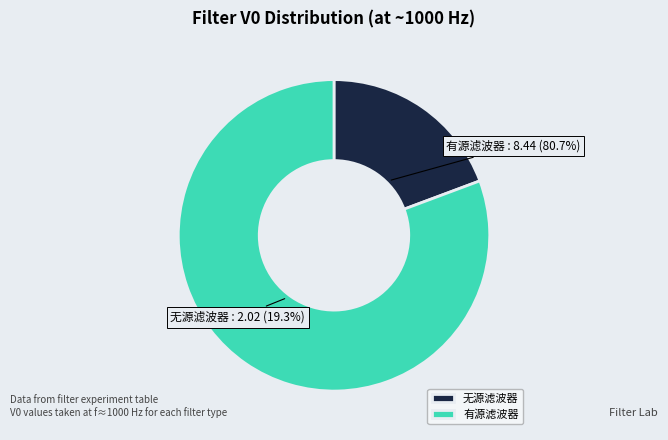

The 有源低通 slice represents 18% of the pie. True or false?

False